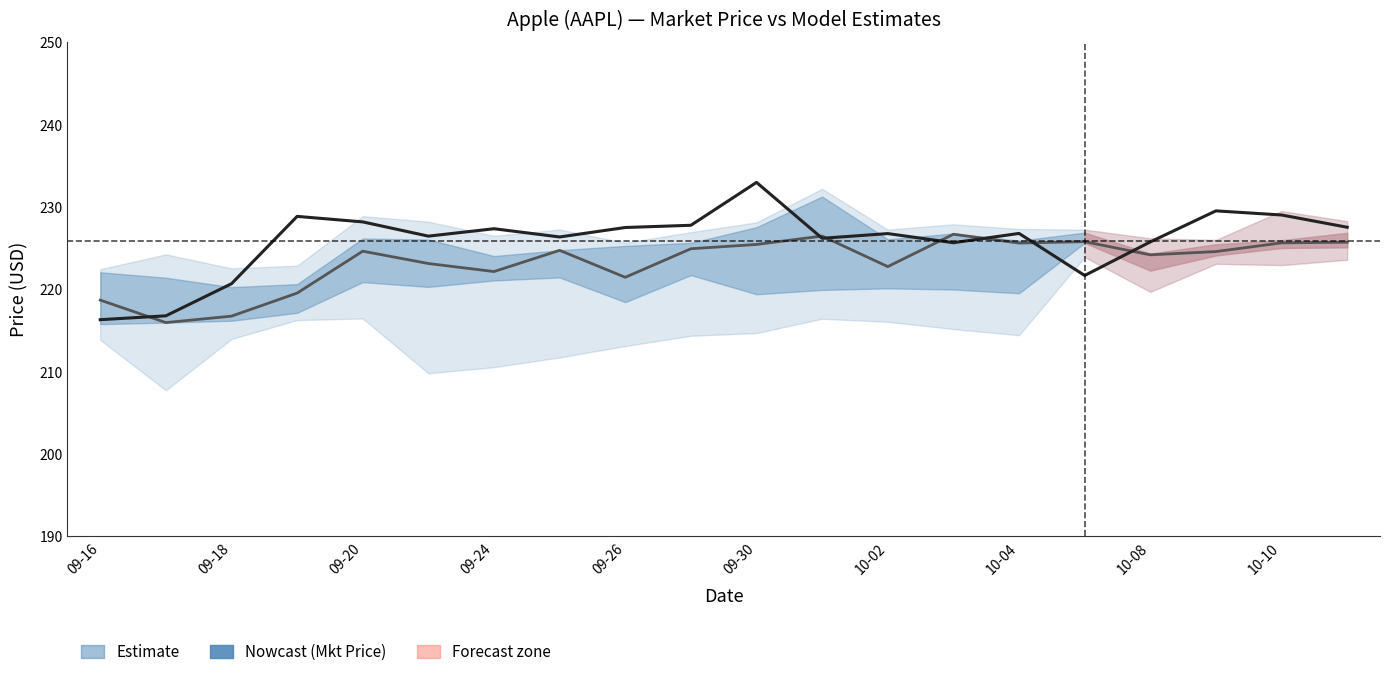

True or false: Mkt Price (AAPL) has more than 0 interior local peaks.

True